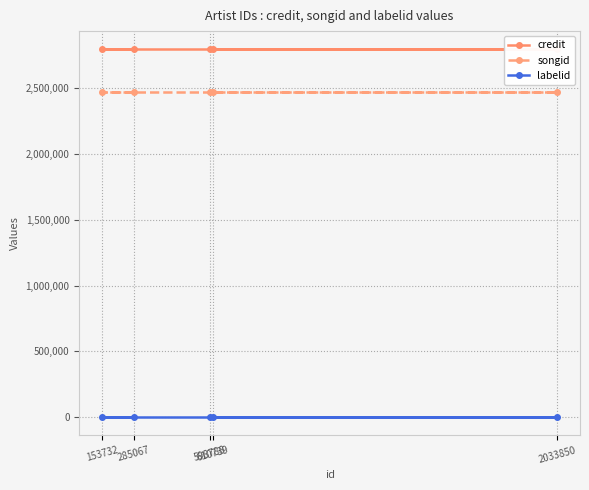

True or false: songid and labelid cross at least once.

False